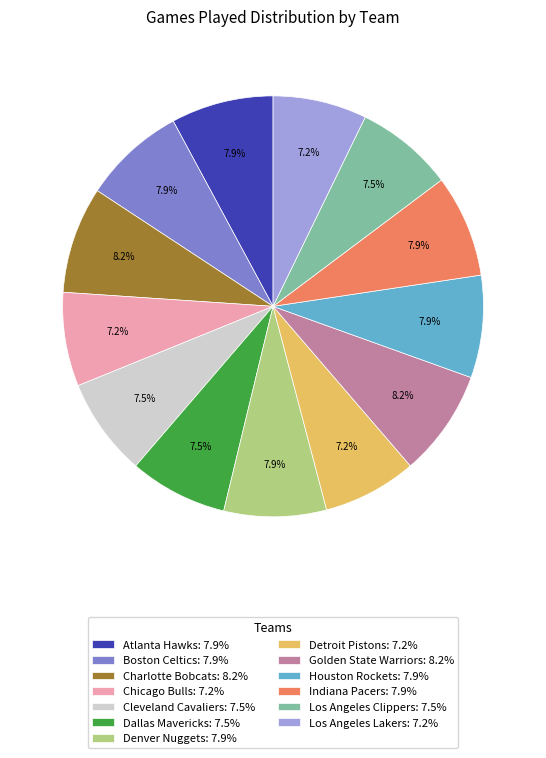

Does any single category account for the majority?

No